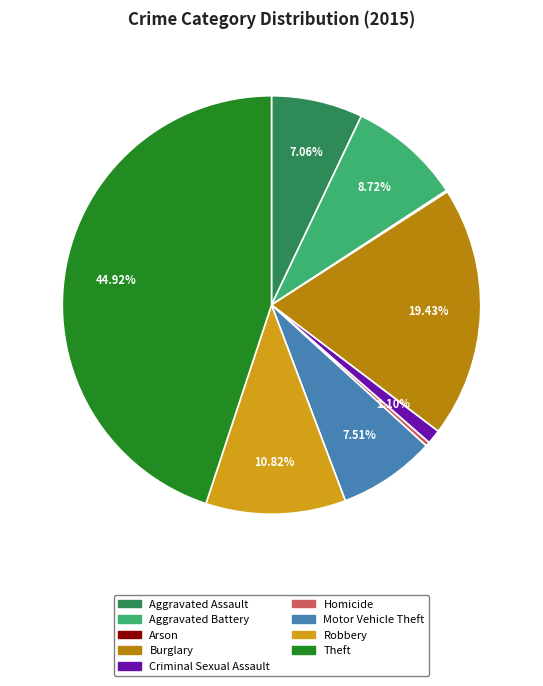

What is the largest slice in the pie chart?

Theft